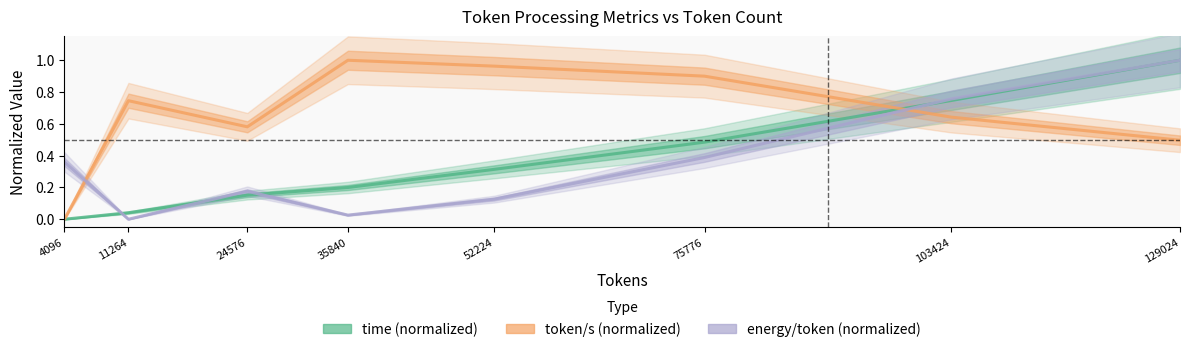

How many categories are shown in the chart?

8